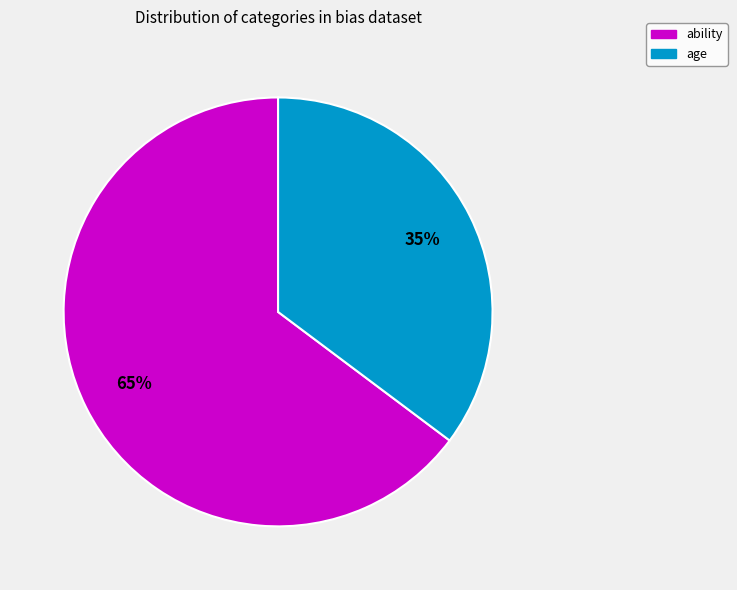

Is there a majority slice in this chart?

Yes